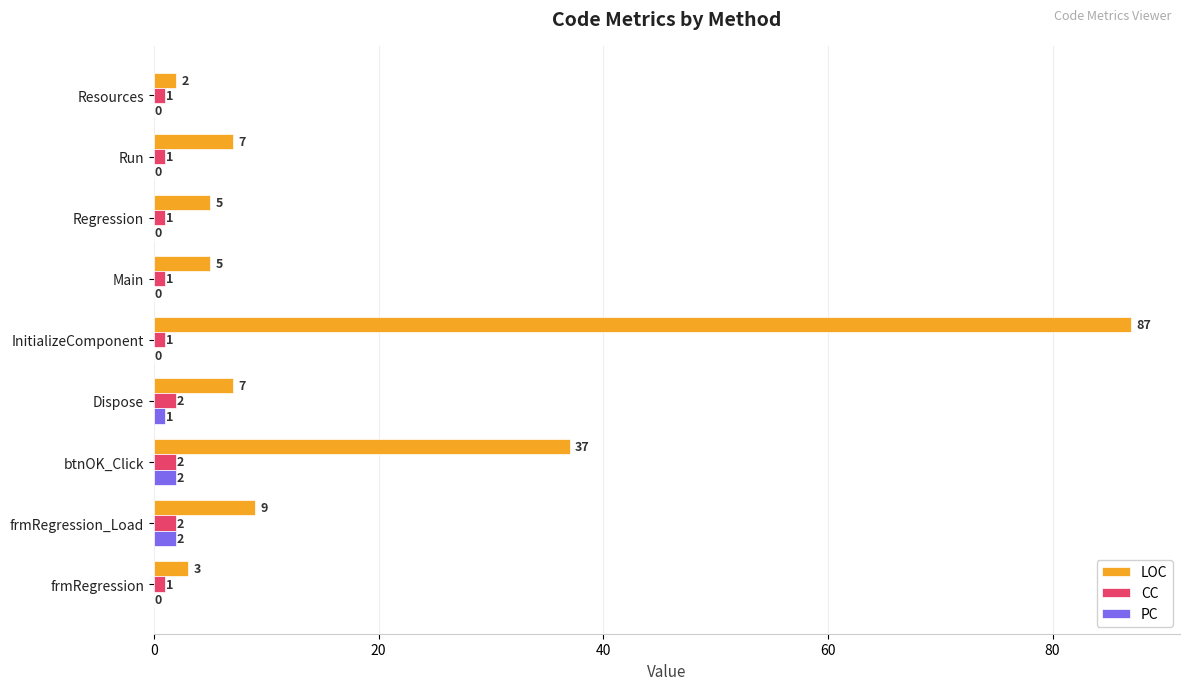

Where is PC nearest to the value 1?

Dispose